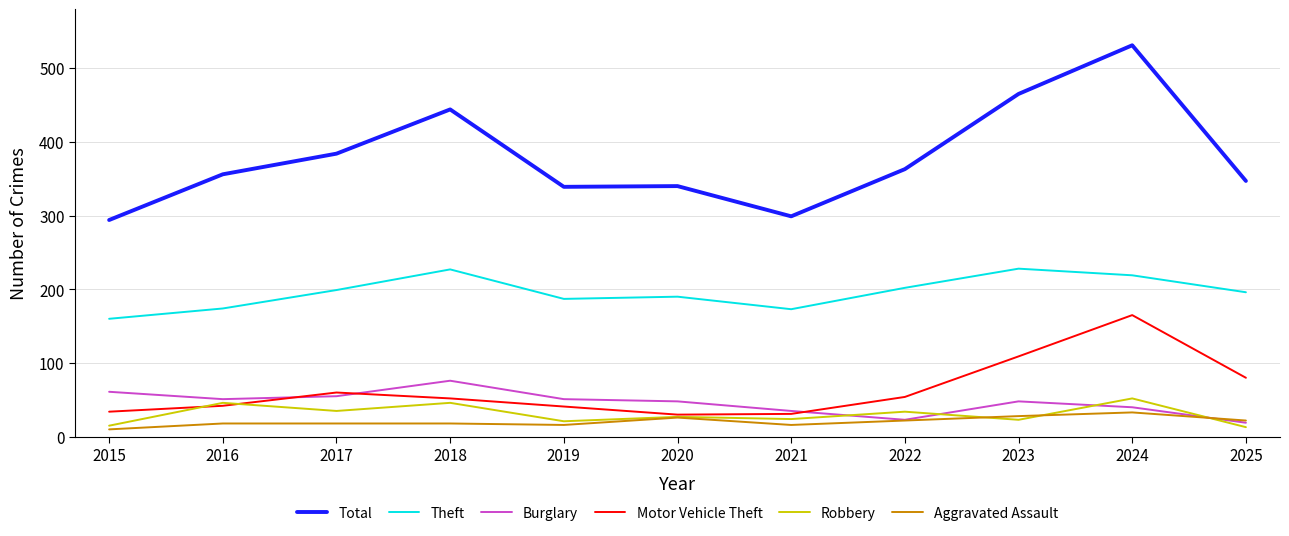

Count the number of data series in this chart.

6